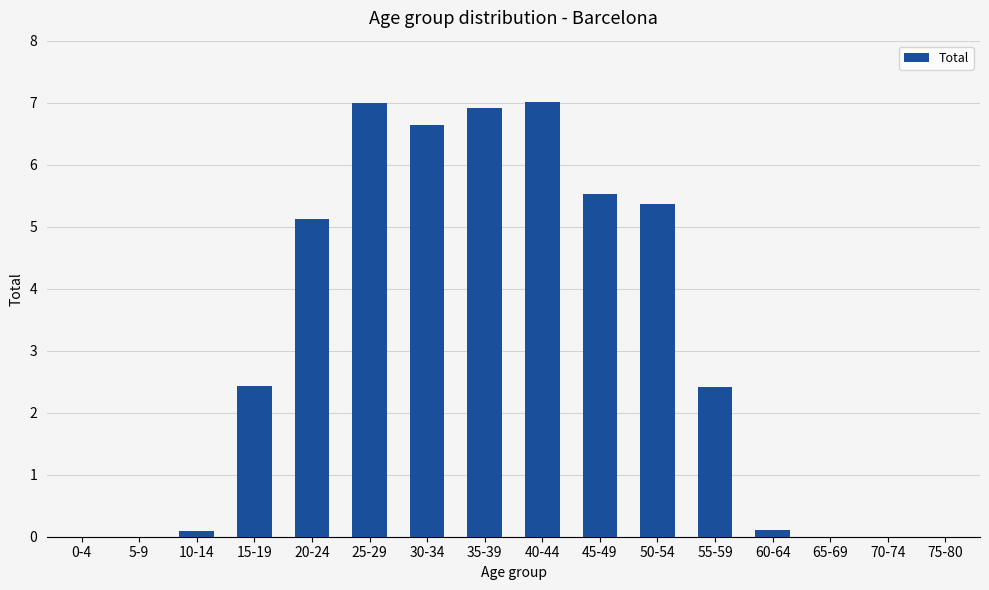

What is the difference between the values at 40-44 and 30-34?

0.4